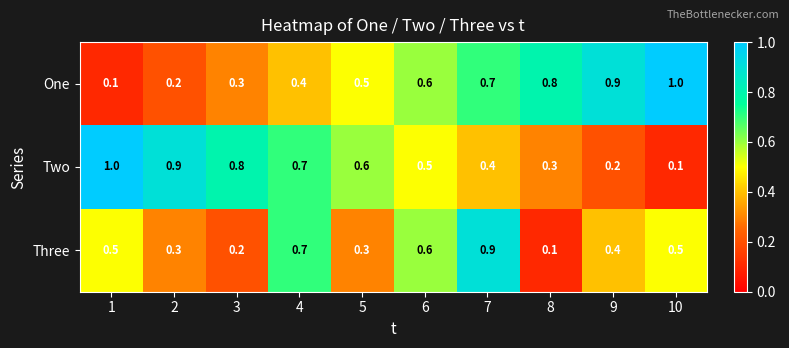

Reading left to right, list all the values displayed in this chart.

One: 1=0.1	2=0.2	3=0.3	4=0.4	5=0.5	6=0.6	7=0.7	8=0.8	9=0.9	10=1.0
Two: 1=1.0	2=0.9	3=0.8	4=0.7	5=0.6	6=0.5	7=0.4	8=0.3	9=0.2	10=0.1
Three: 1=0.5	2=0.3	3=0.2	4=0.7	5=0.3	6=0.6	7=0.9	8=0.1	9=0.4	10=0.5